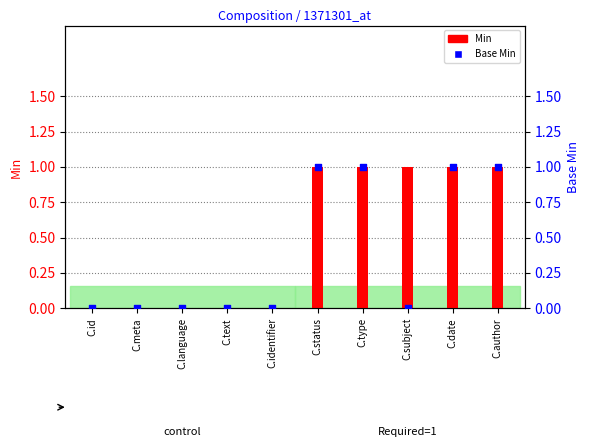

At how many categories does at least one series exceed 0?

5